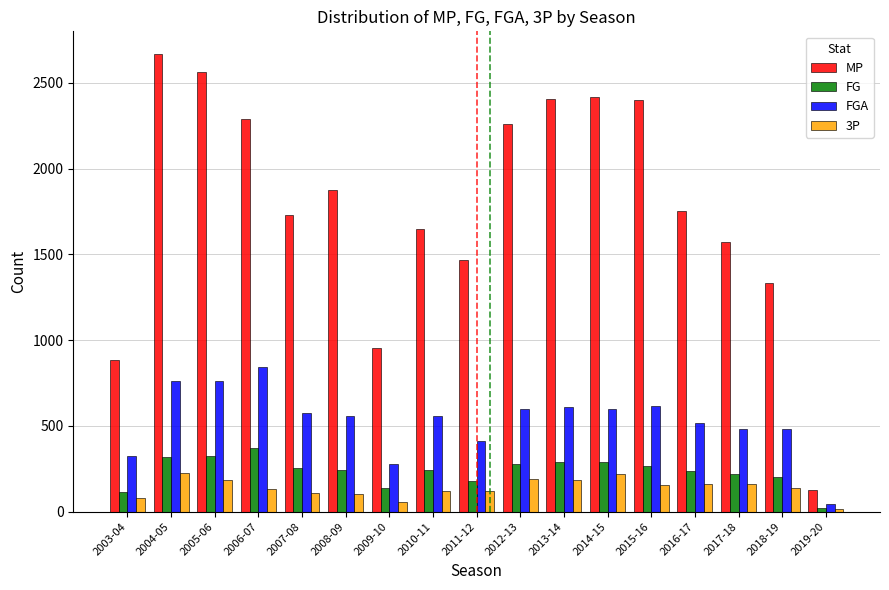

How many bars are there in each group?

4